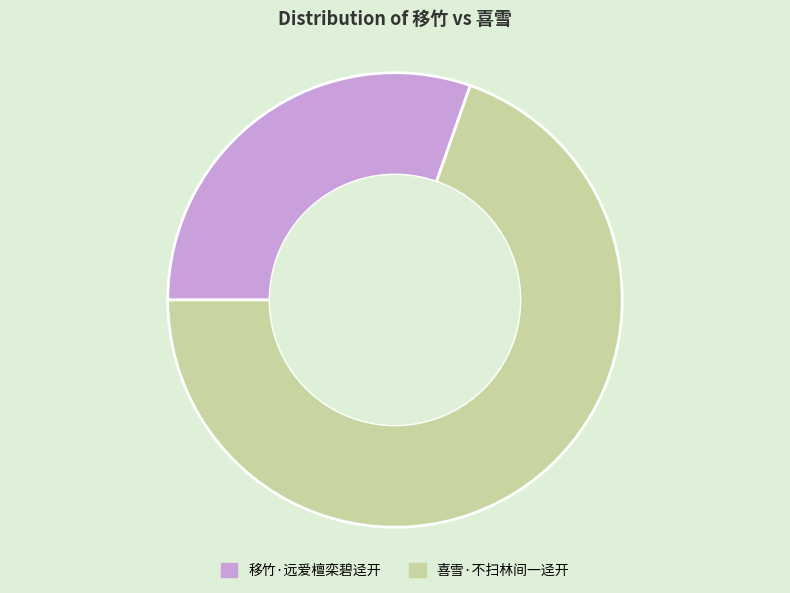

Does any single category account for the majority?

Yes